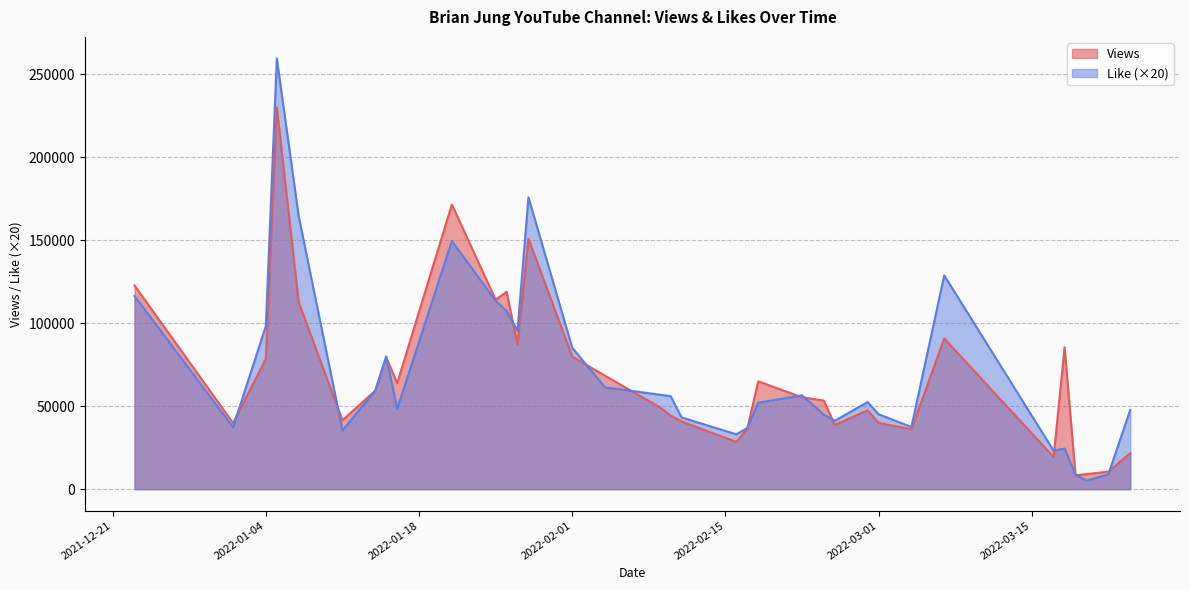

The value of Views at 2022-02-17 is 36299. True or false?

True